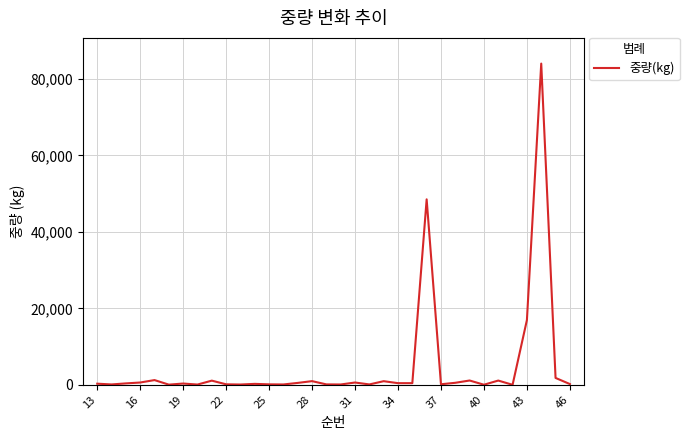

What is the difference between the maximum and minimum values?

83997